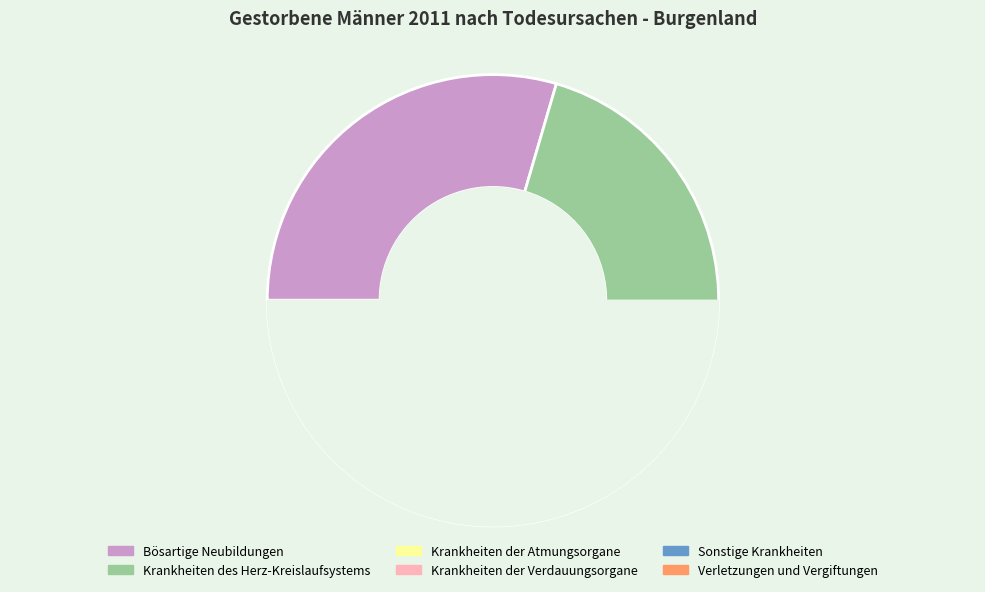

What percentage do Bösartige Neubildungen and Sonstige Krankheiten together represent?

45.9%